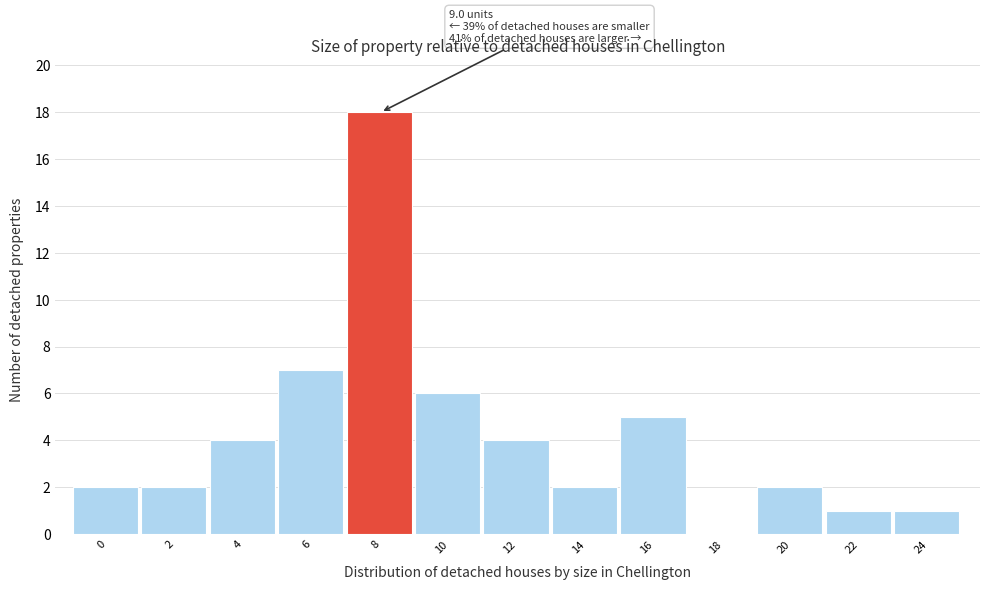

Reading left to right, extract all data points from this chart.

0=2	2=2	4=4	6=7	8=18	10=6	12=4	14=2	16=5	18=0	20=2	22=1	24=1